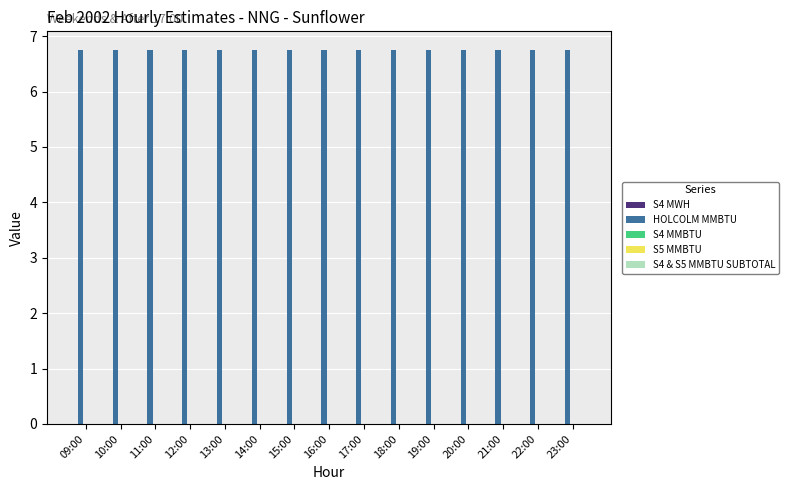

What is the label of the 5th bar from the left?

13:00